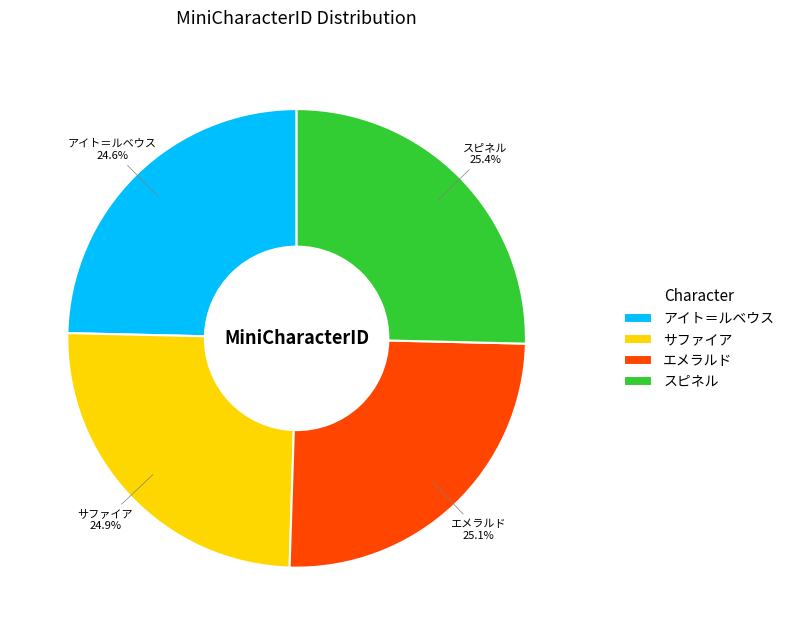

Does any single category account for the majority?

No